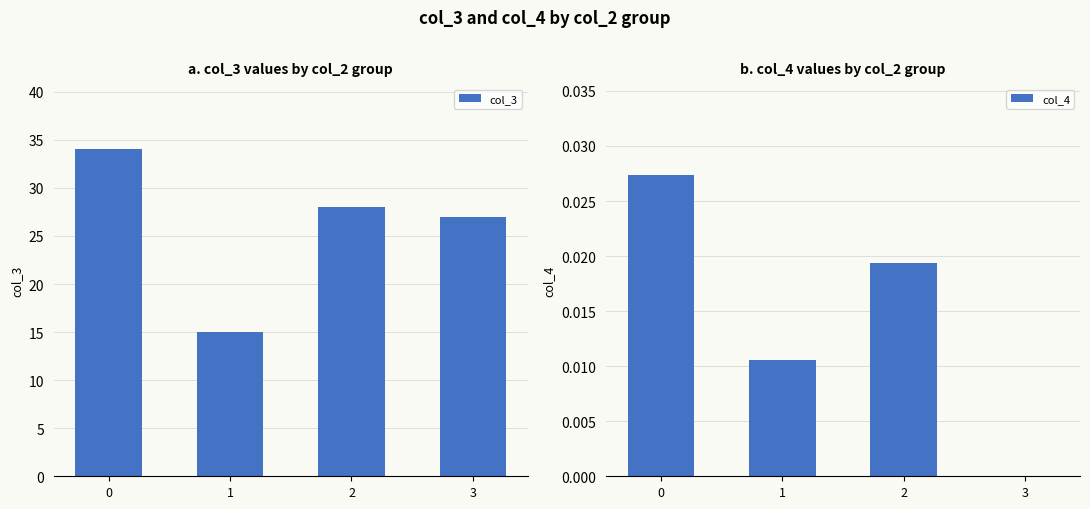

How many data points in col_3 are less than 28?

2